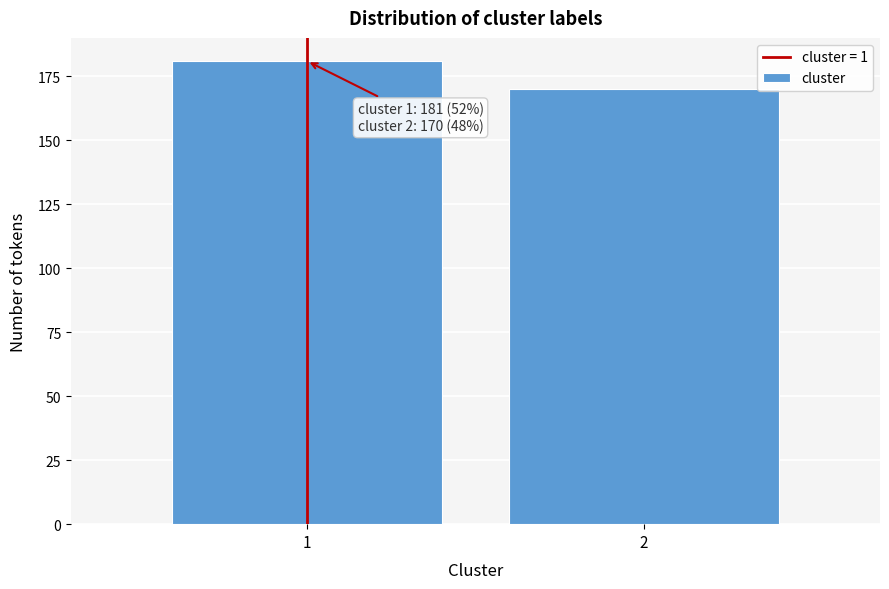

Reading left to right, transcribe all the data shown in this chart.

181	170